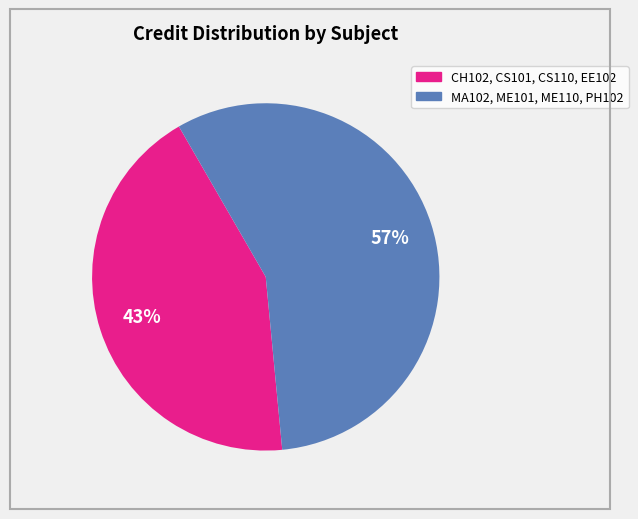

To the nearest percent, what is the average slice percentage?

50%